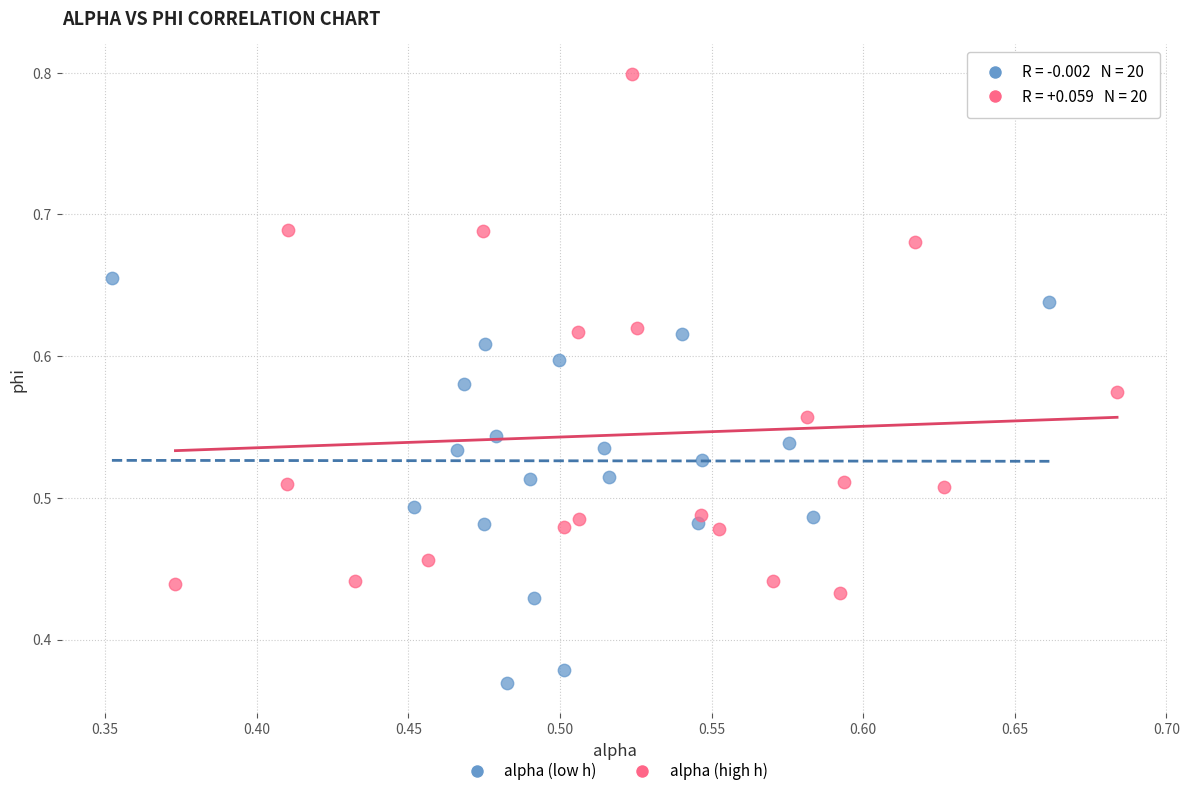

Which series contains the lowest Y value?

alpha (low h)